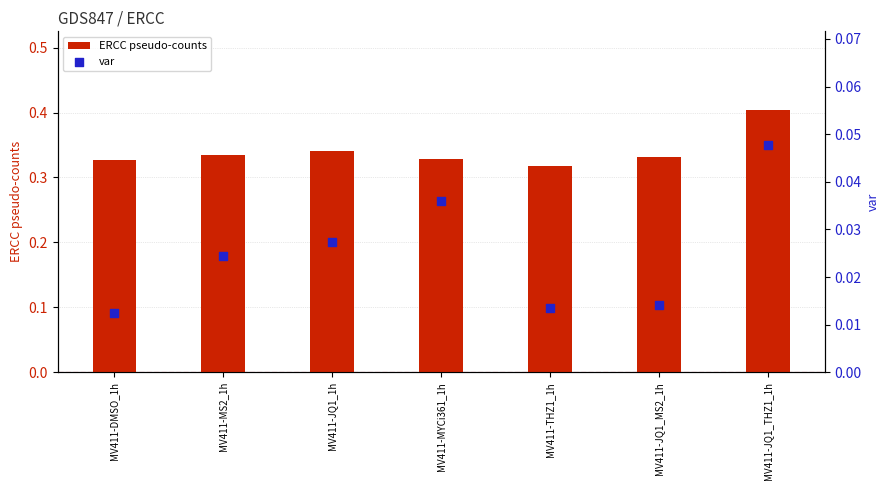

What is the total value across all series at MV411-DMSO_1h?

0.3